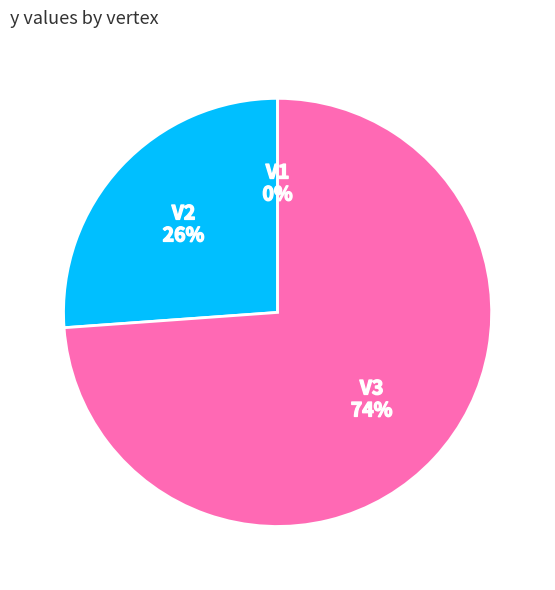

What is the largest slice in the pie chart?

V3